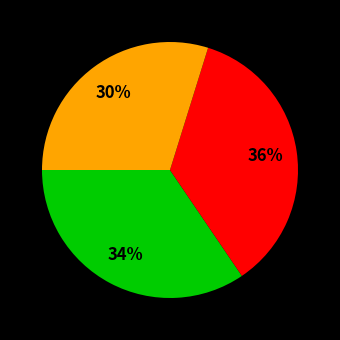

Does any single category account for the majority?

No